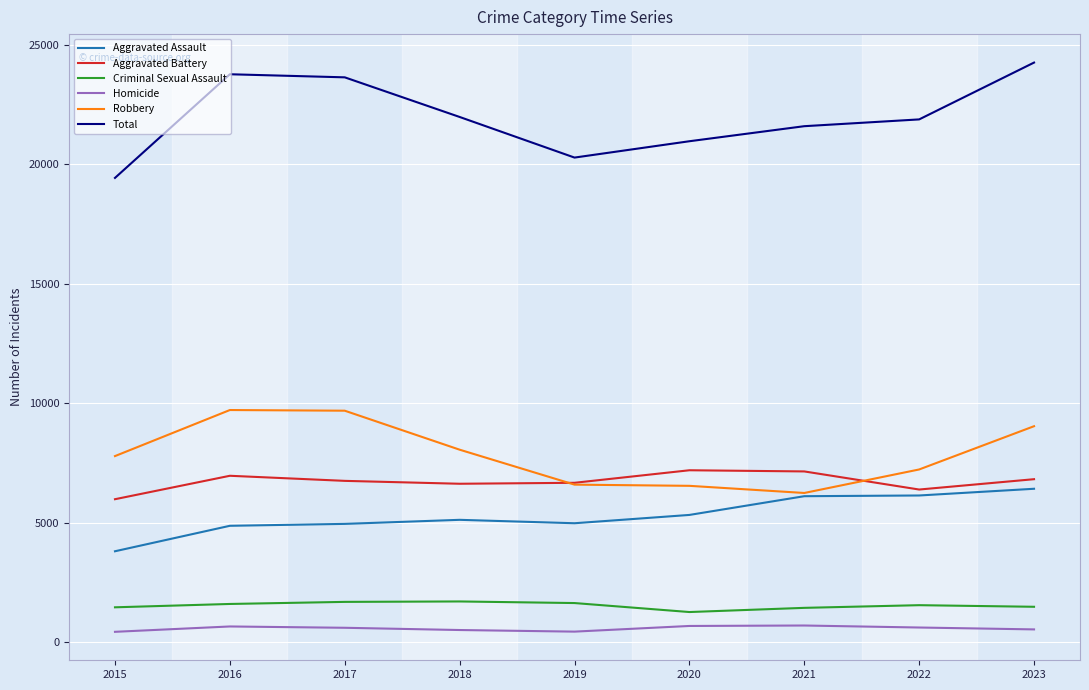

Which series has the widest spread of values?

Total